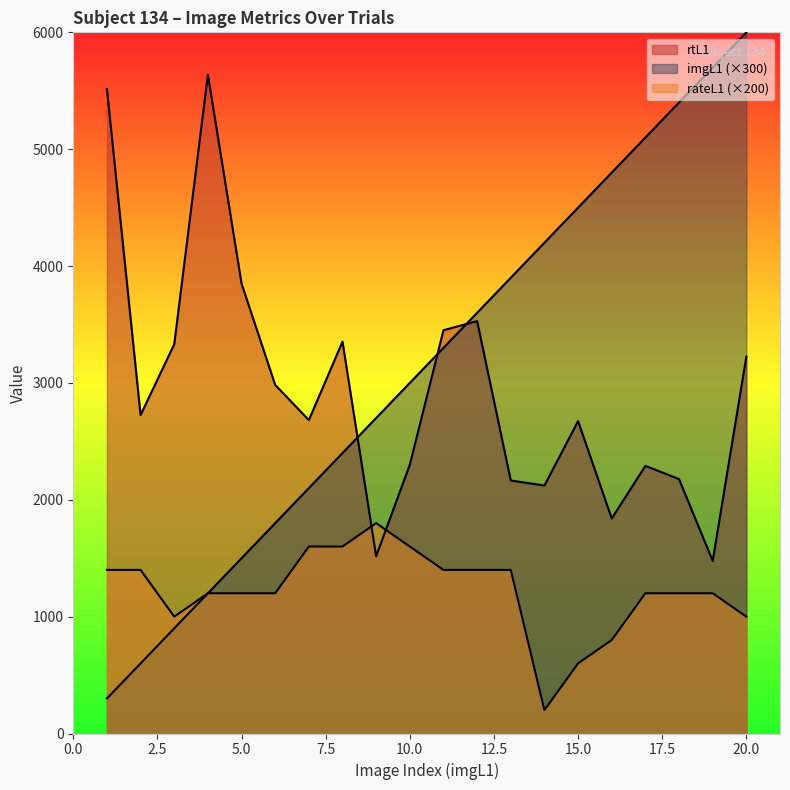

Rank the categories by rateL1 value from highest to lowest.

9, 7, 8, 10, 1, 2, 11, 12, 13, 4, 5, 6, 17, 18, 19, 3, 20, 16, 15, 14